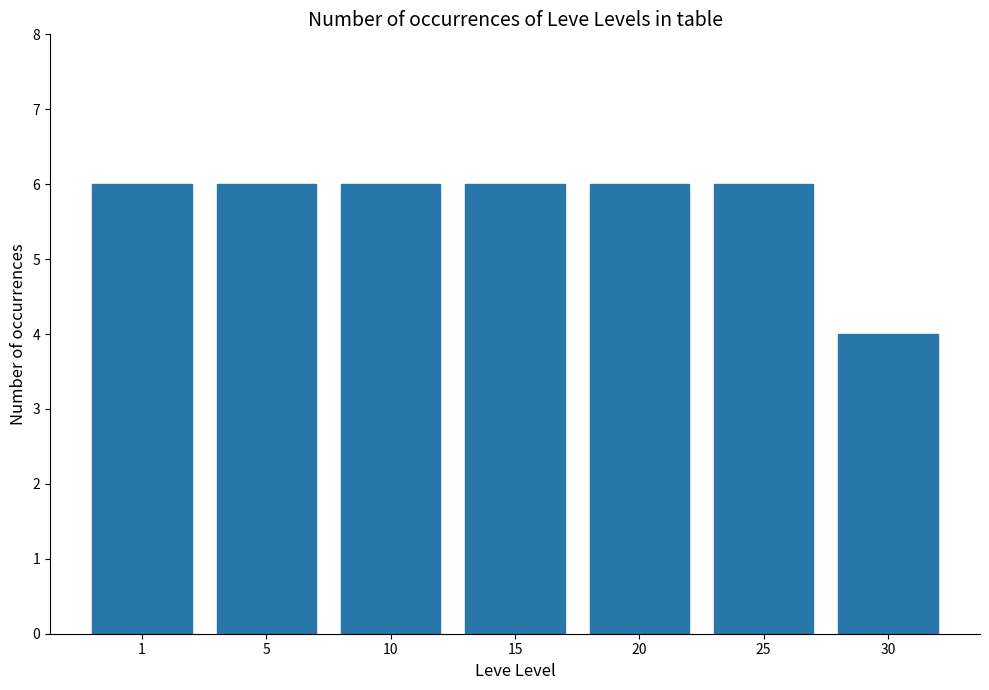

What is the greatest value displayed?

6